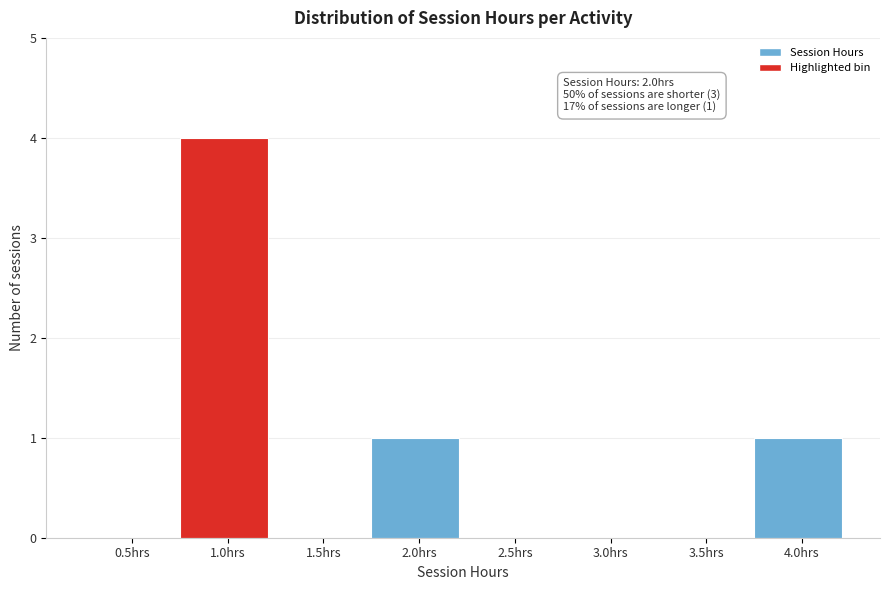

Reading left to right, extract all data points from this chart.

0.5hrs=0	1.0hrs=4	1.5hrs=0	2.0hrs=1	2.5hrs=0	3.0hrs=0	3.5hrs=0	4.0hrs=1